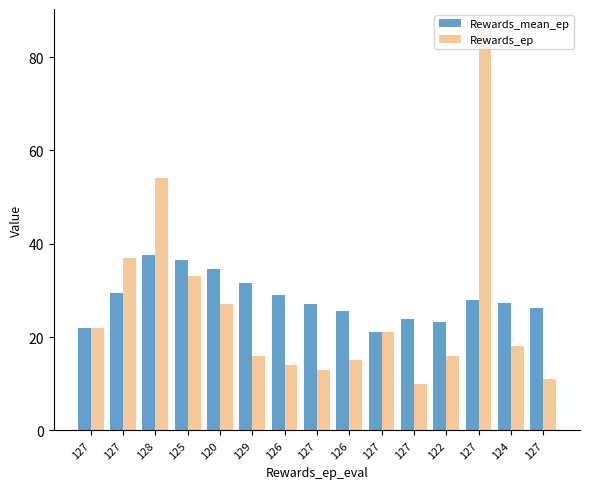

What are all the series names shown in the legend?

Rewards_mean_ep, Rewards_ep